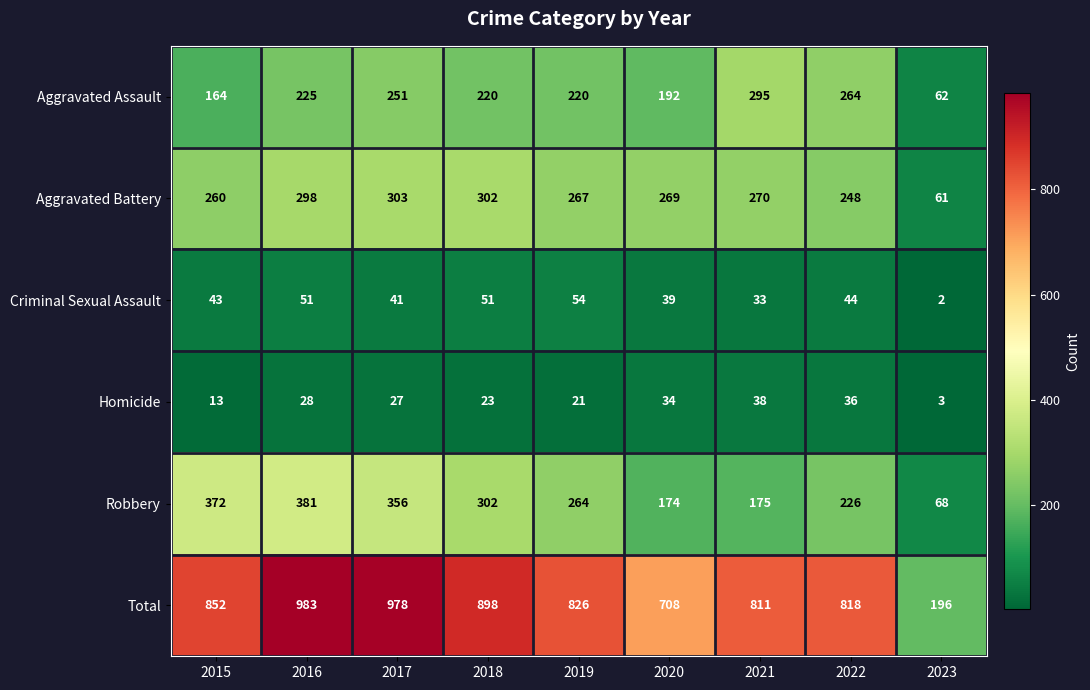

Which category has the lowest value across all series?

2023